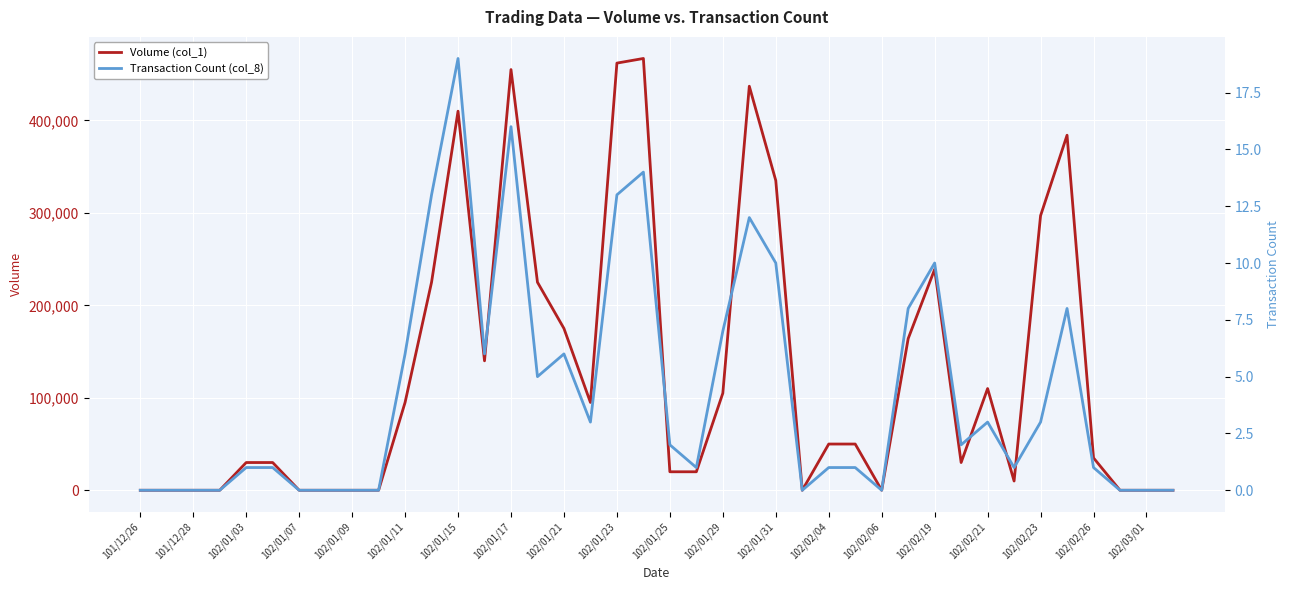

True or false: Volume (col_1) has more than 0 points higher than both neighbors.

True